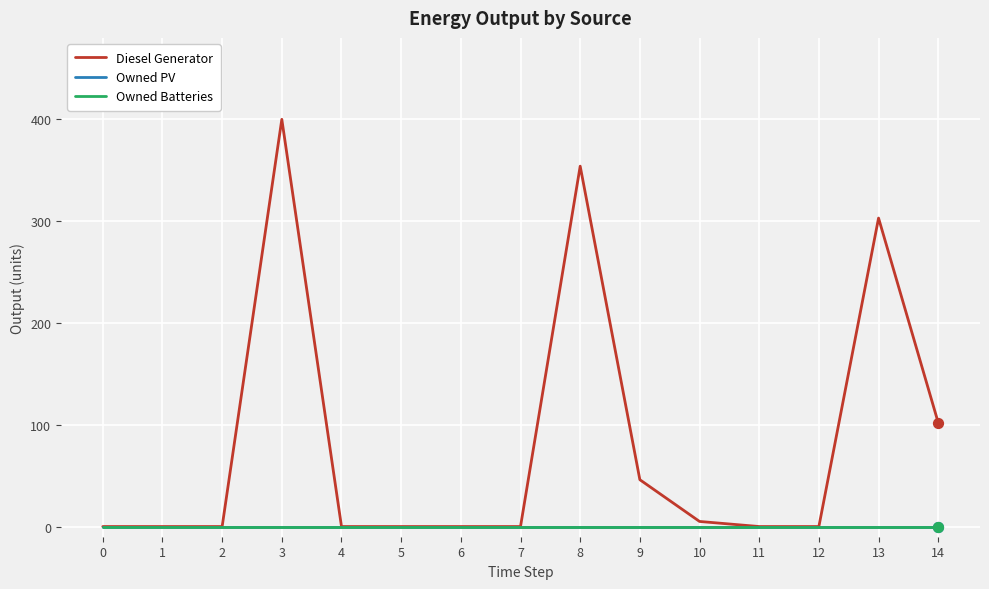

Does the chart have visible grid lines?

Yes